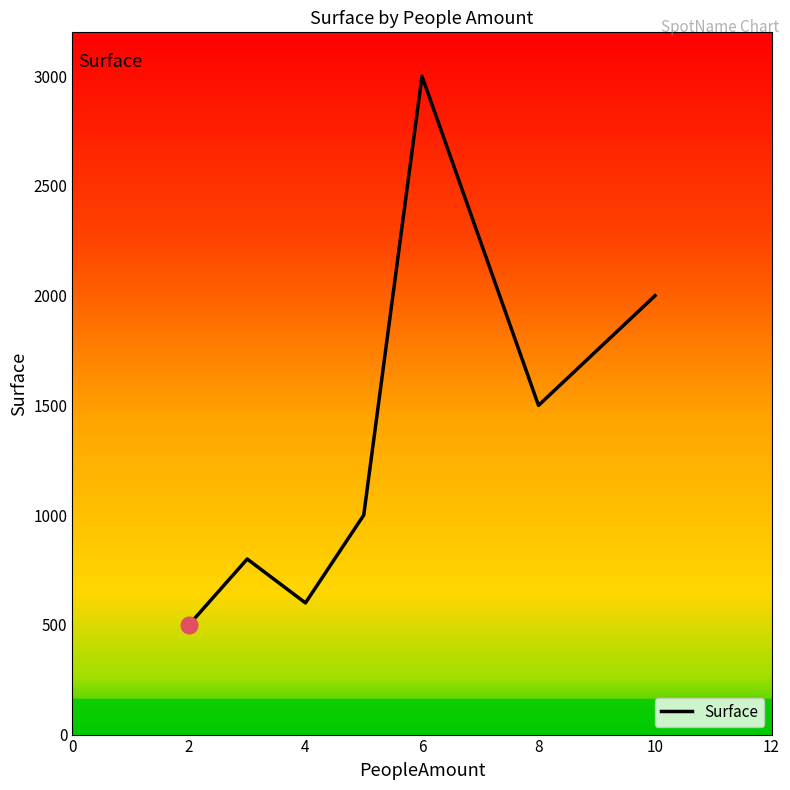

What is the difference between the maximum and minimum values?

2500